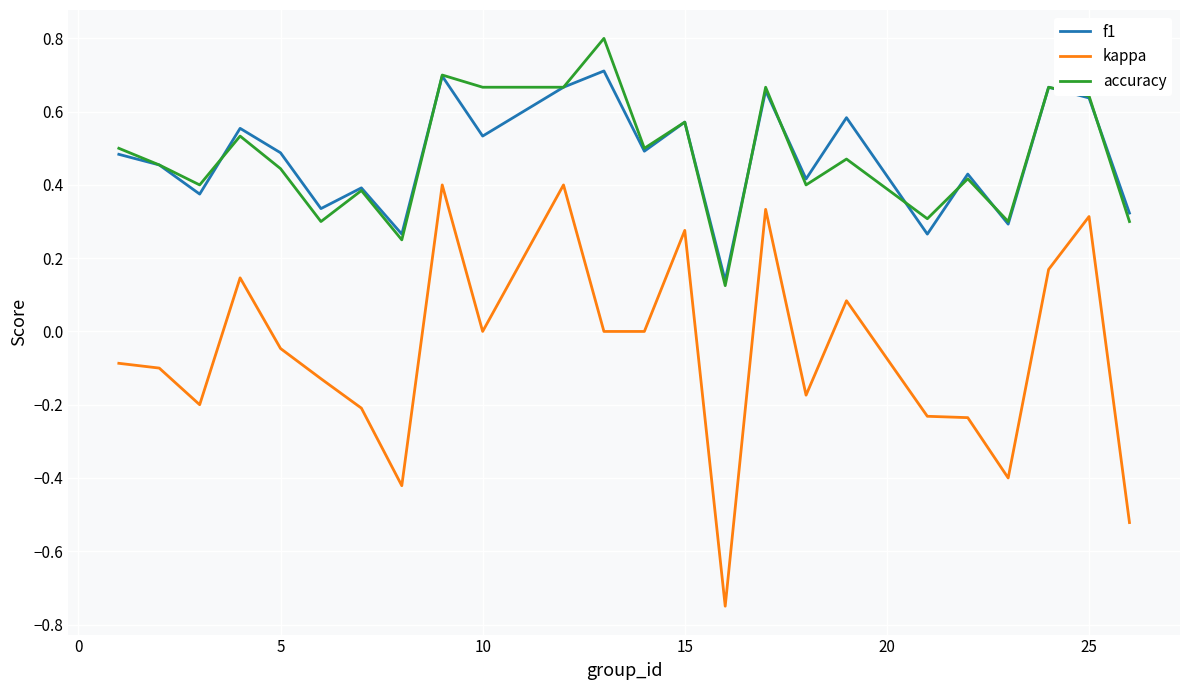

What is the sum of all accuracy values?

11.5